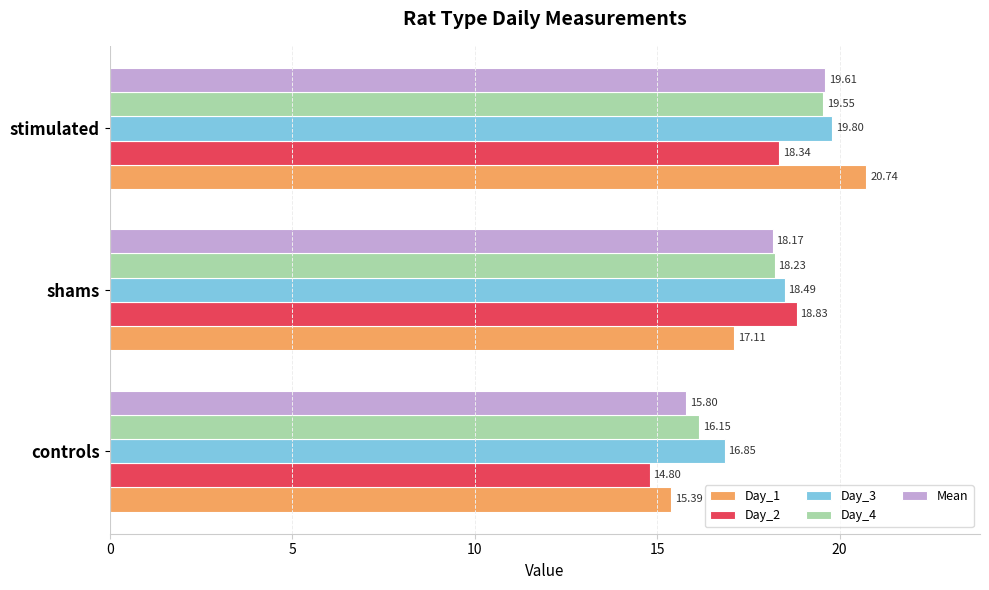

Which series has the largest total across all categories?

Day_3